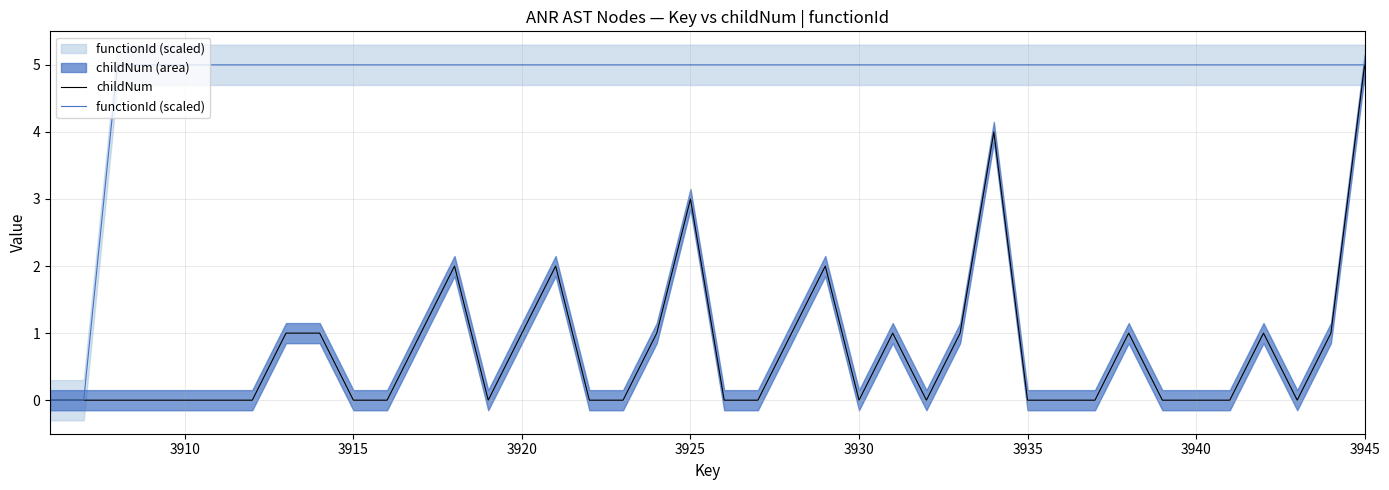

The value of functionId (scaled) at 3940 is 5. True or false?

True